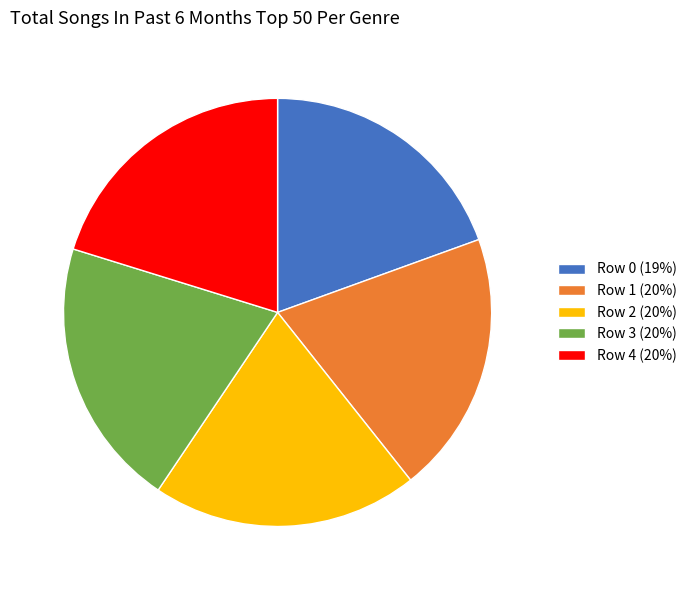

Does any single category account for the majority?

No